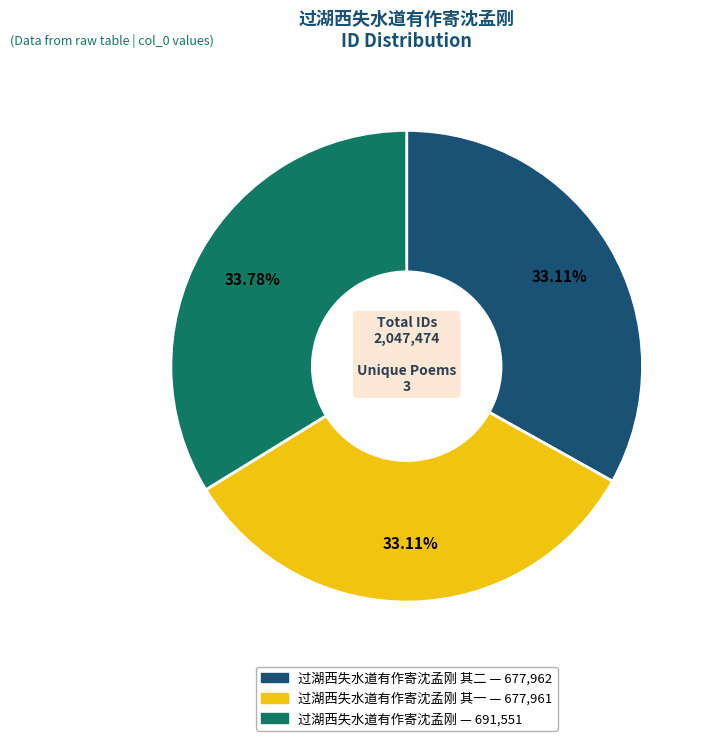

Is there any slice that represents more than half of the pie?

No